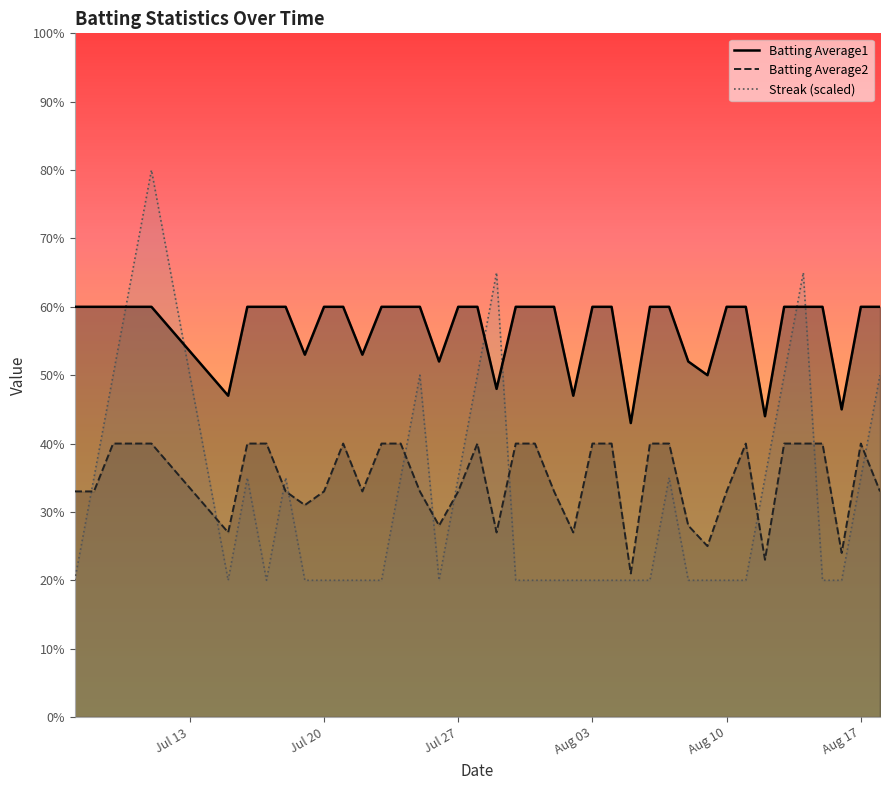

True or false: Batting Average1 and Batting Average2 cross at least once.

False